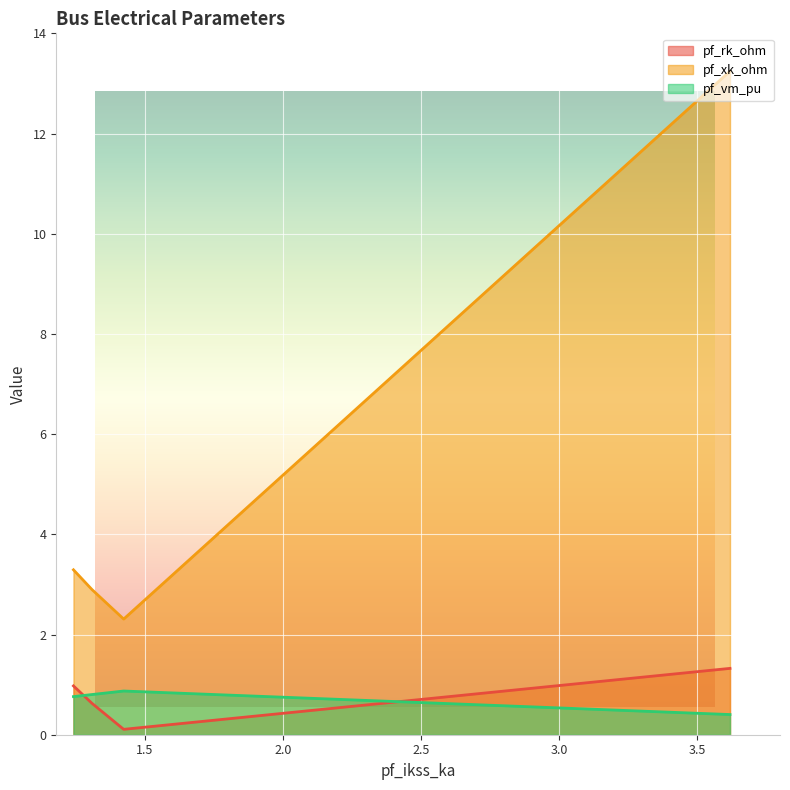

Between 3.617960382498487 and 1.242837188657538, which series saw the biggest shift?

pf_xk_ohm